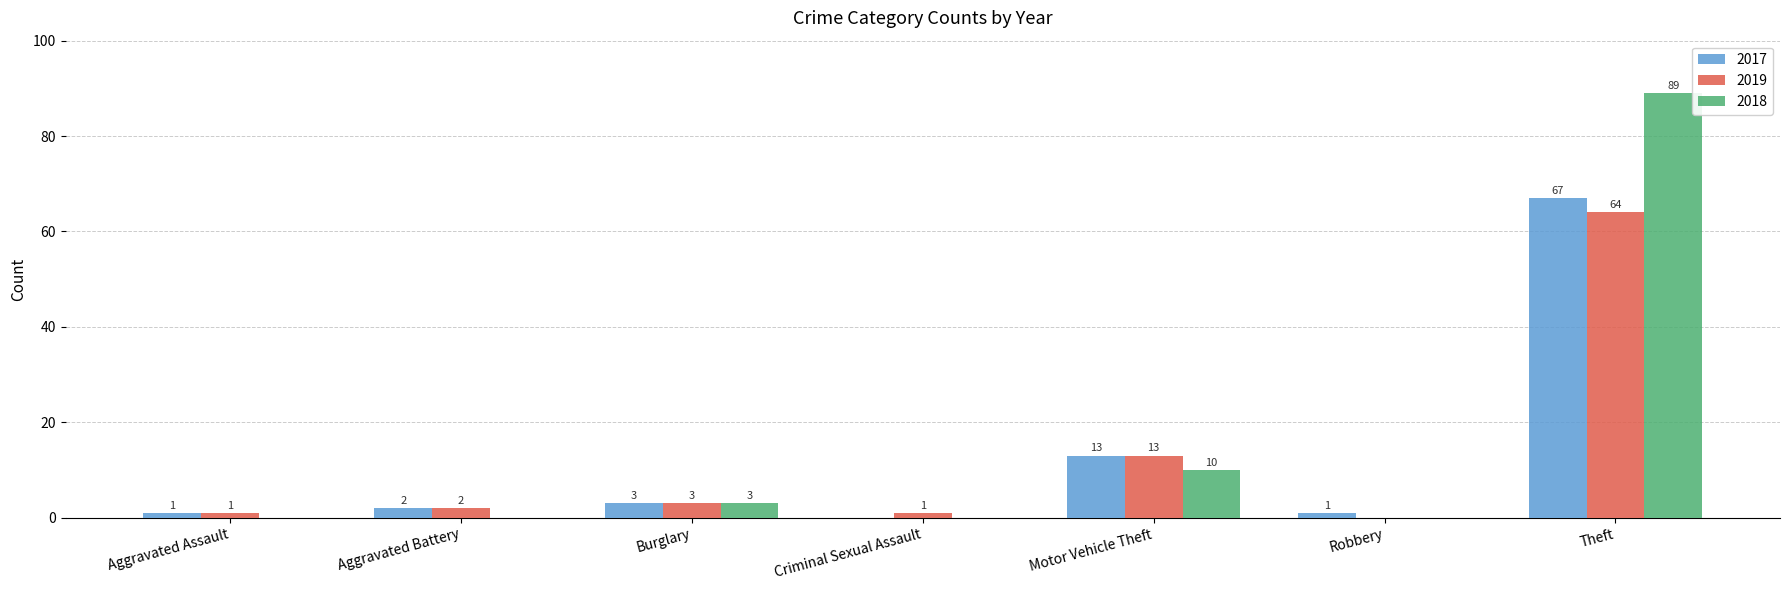

How many values in 2019 are above zero?

6